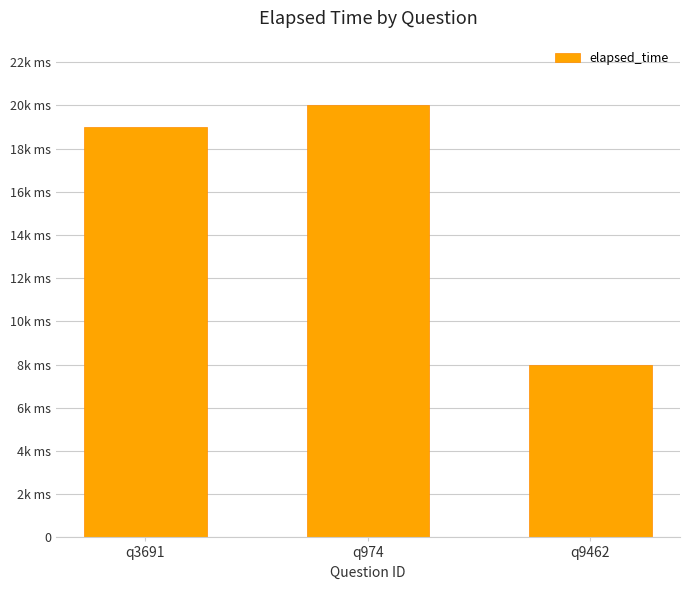

Which category has the lowest value across all series?

q9462